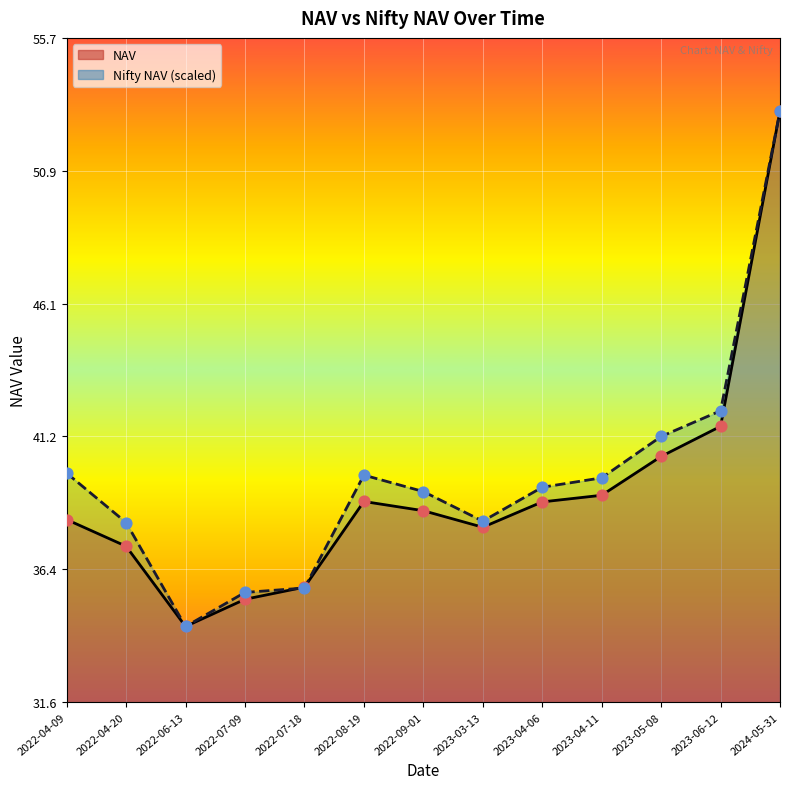

What are all the series names shown in the legend?

NAV, Nifty NAV (scaled)